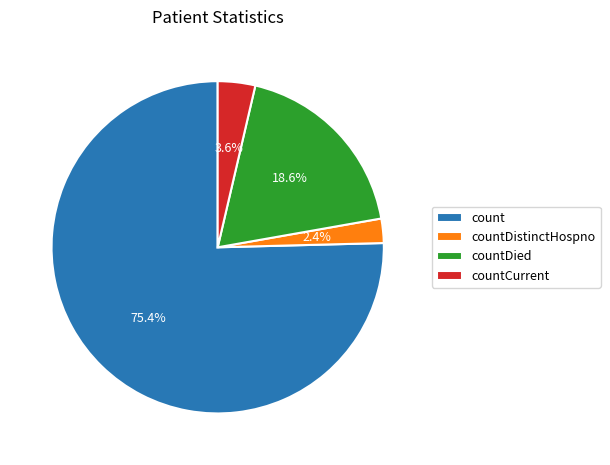

To the nearest percent, what is the average slice percentage?

25%